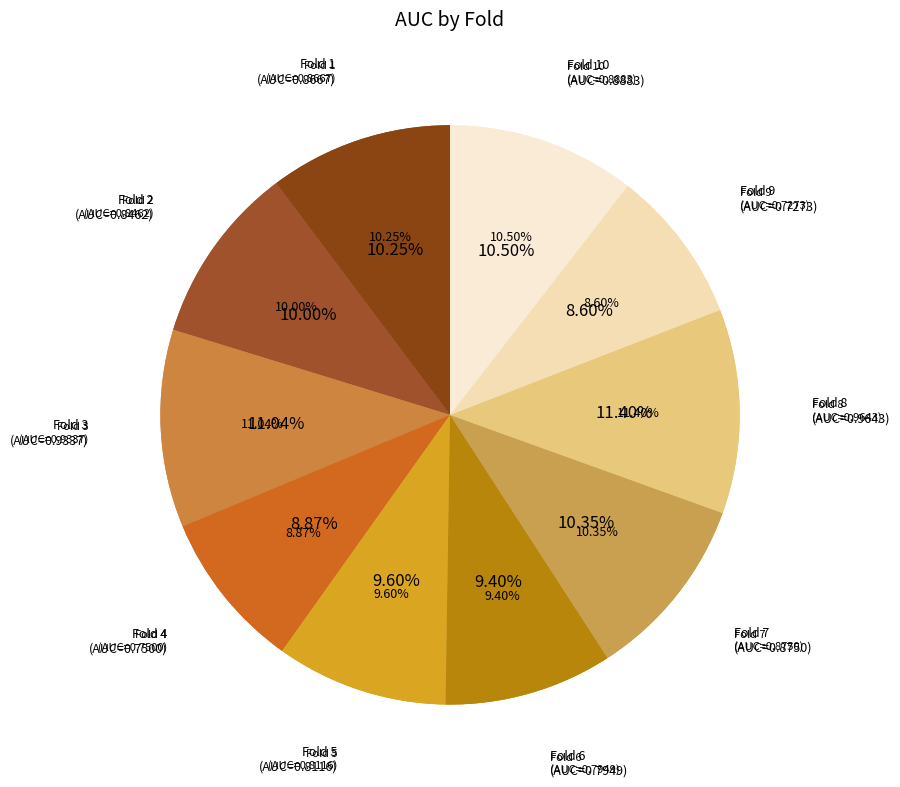

Which slice is the smallest?

Fold 9